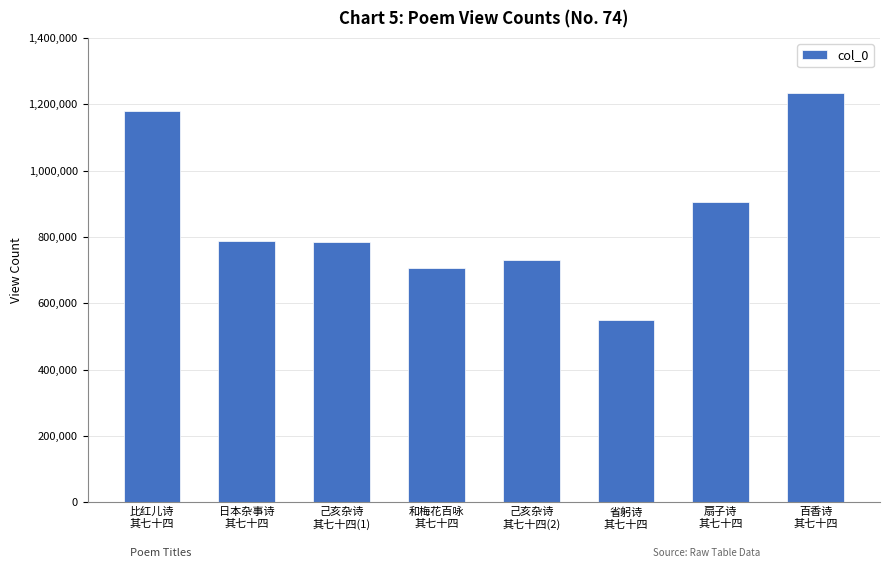

True or false: the data shows 904444 at 扇子诗
其七十四.

True